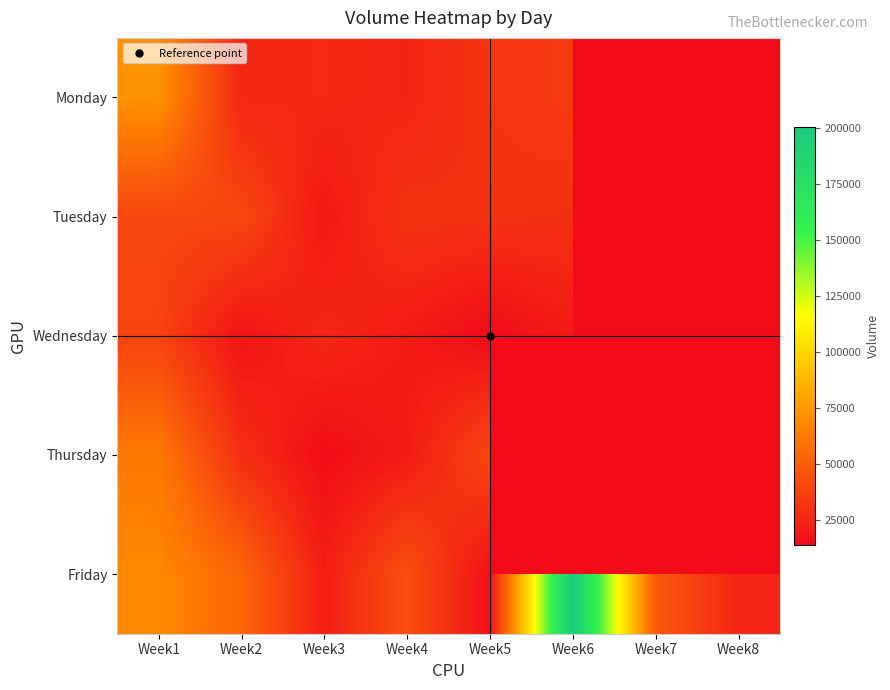

Between Week7 and Week8, which series saw the biggest shift?

Friday